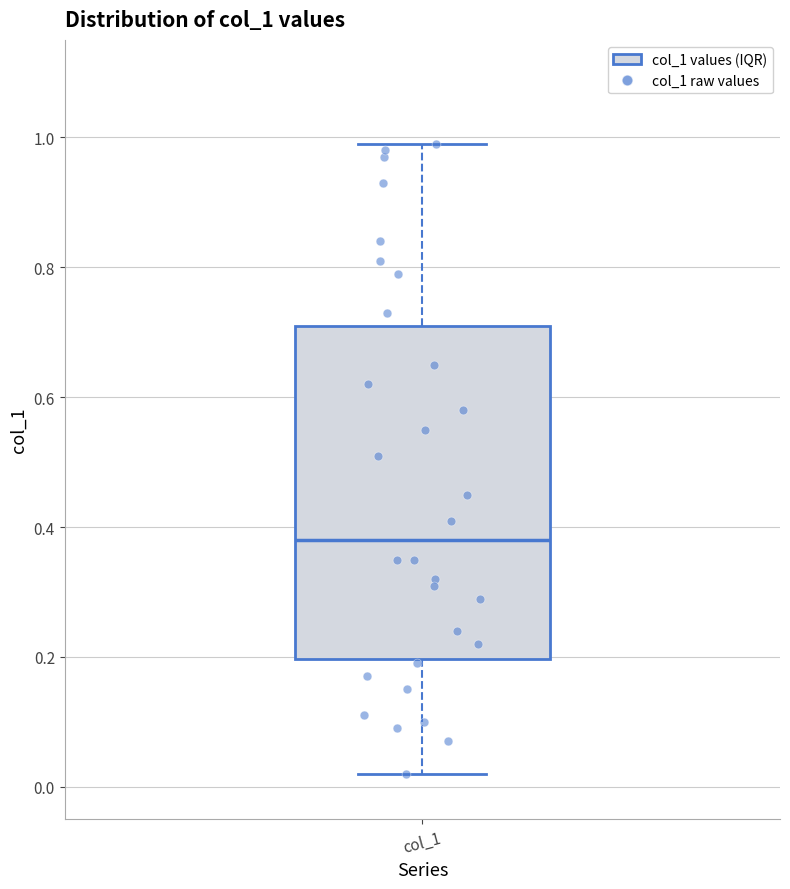

Read this box plot against the y-axis: the position of the median line, the range covered by the box, and the ends of both whiskers. The values are not printed on the chart, so give them approximately, as read against the axis.

median 0.38, box 0.20 to 0.72, whiskers 0.02 to 1.00